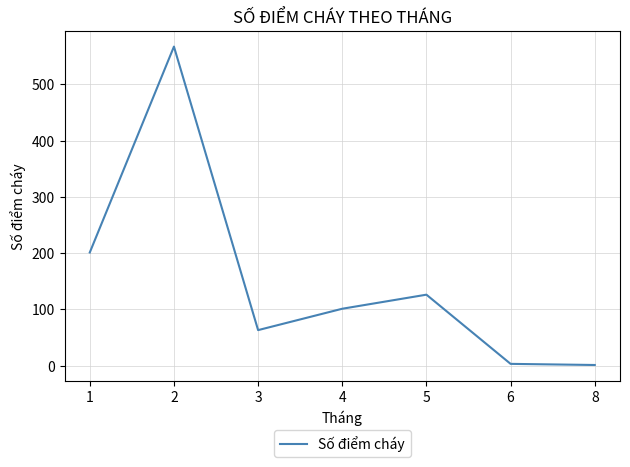

Where does the data first go above 101?

1